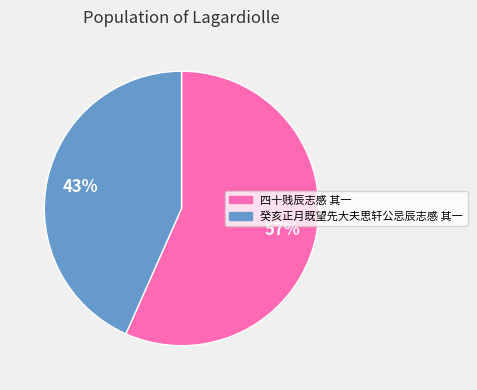

Which category accounts for the majority?

四十贱辰志感 其一